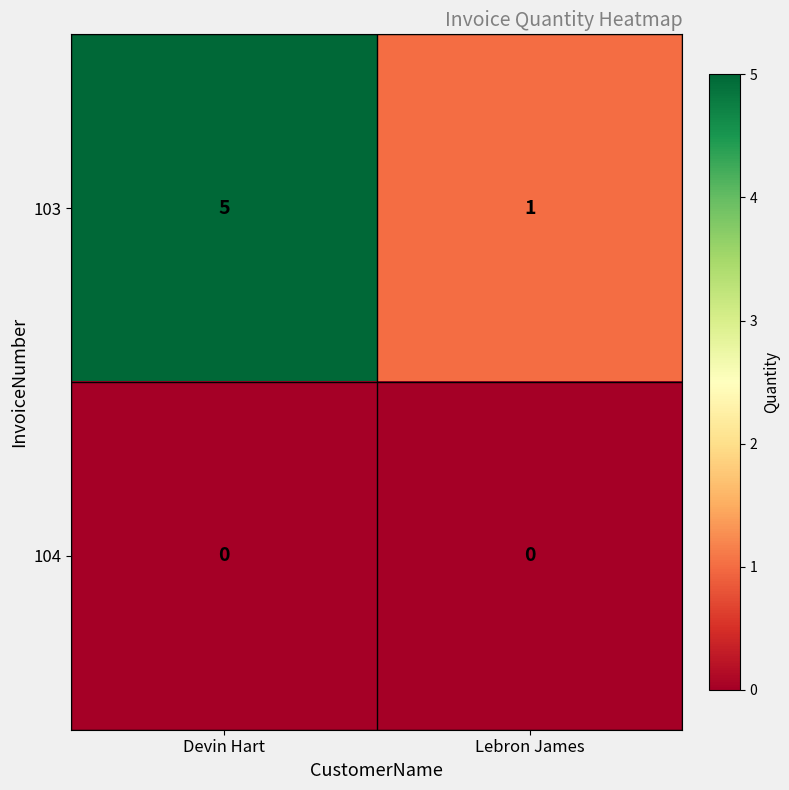

What is the greatest value displayed?

5